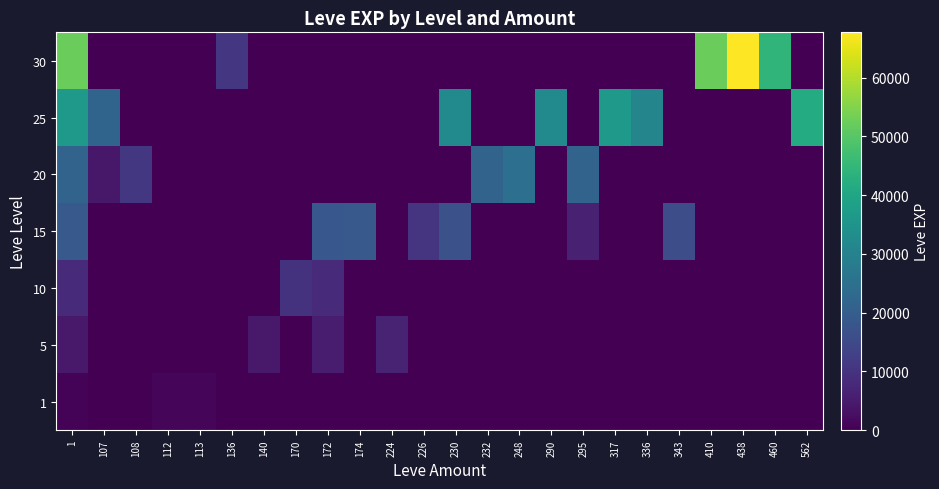

At how many categories does at least one series exceed 64716?

1